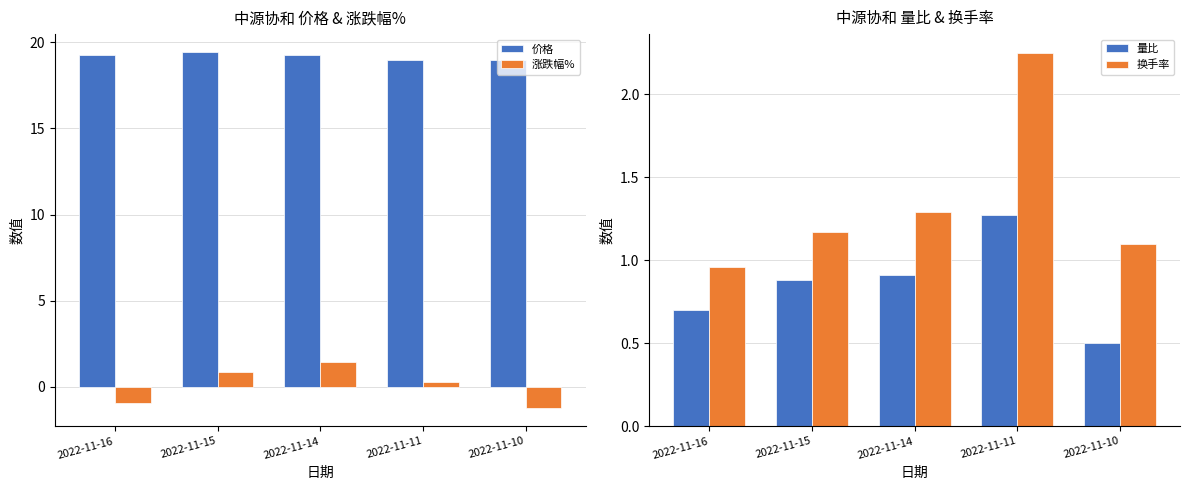

True or false: 量比 has a value of 0.9 at 2022-11-15.

True